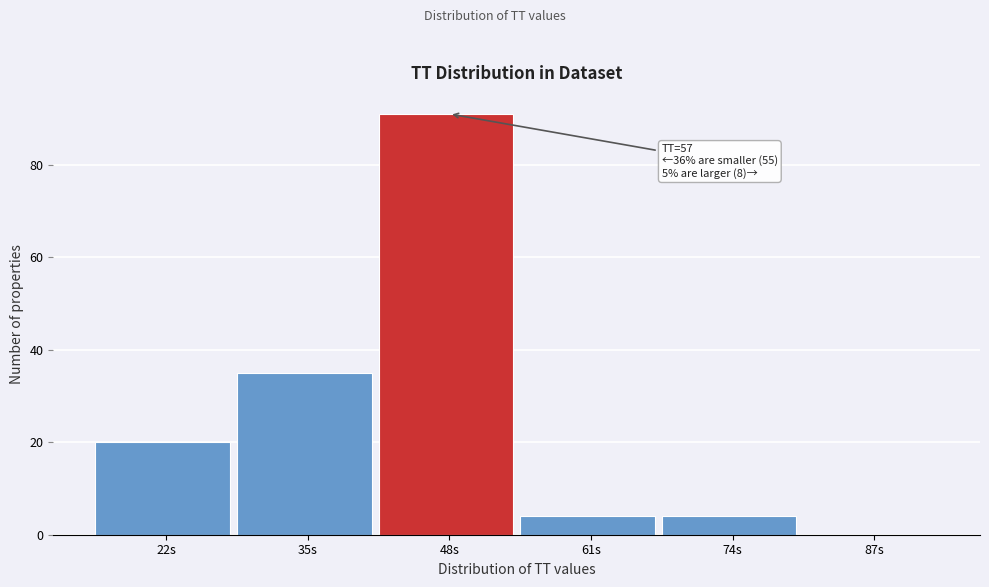

Reading left to right, list all the values displayed in this chart.

22s=20	35s=35	48s=91	61s=4	74s=4	87s=0